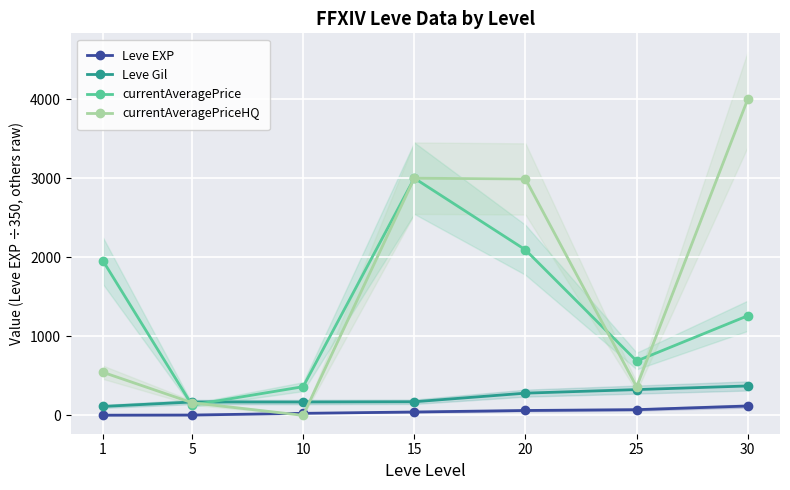

Is the value of Leve Gil at 30 greater than the value of currentAveragePrice at 10?

Yes